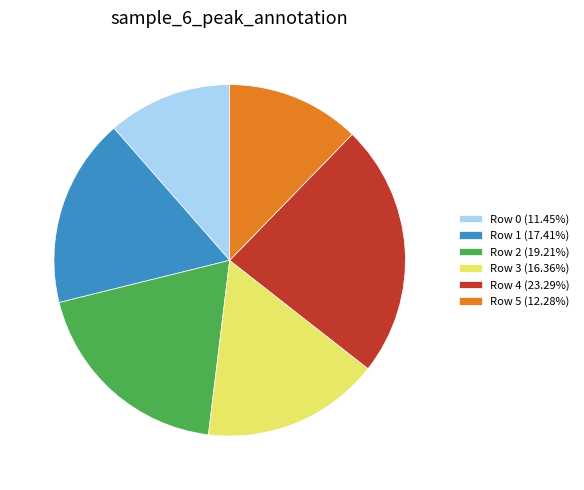

Is the sum of Row 2 (19.21%) and Row 5 (12.28%) greater than half?

No